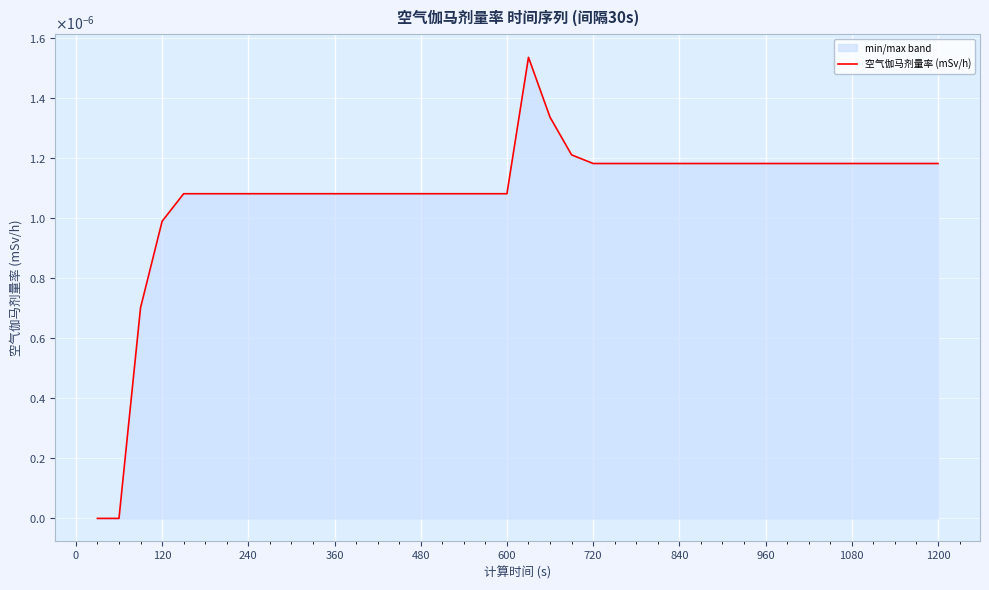

Does the chart display data point markers on the line(s)?

No